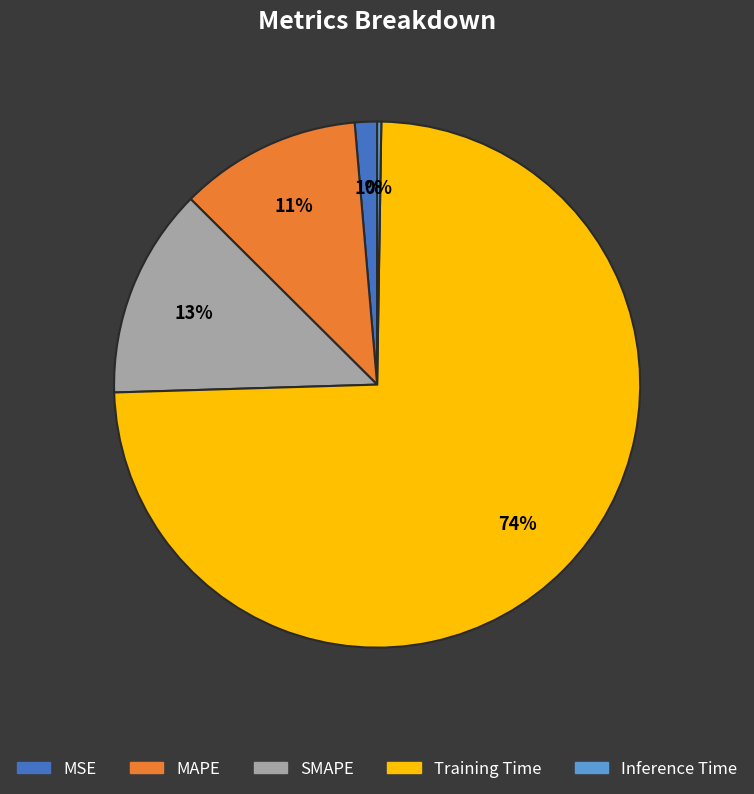

Between Training Time and MAPE, which is larger?

Training Time